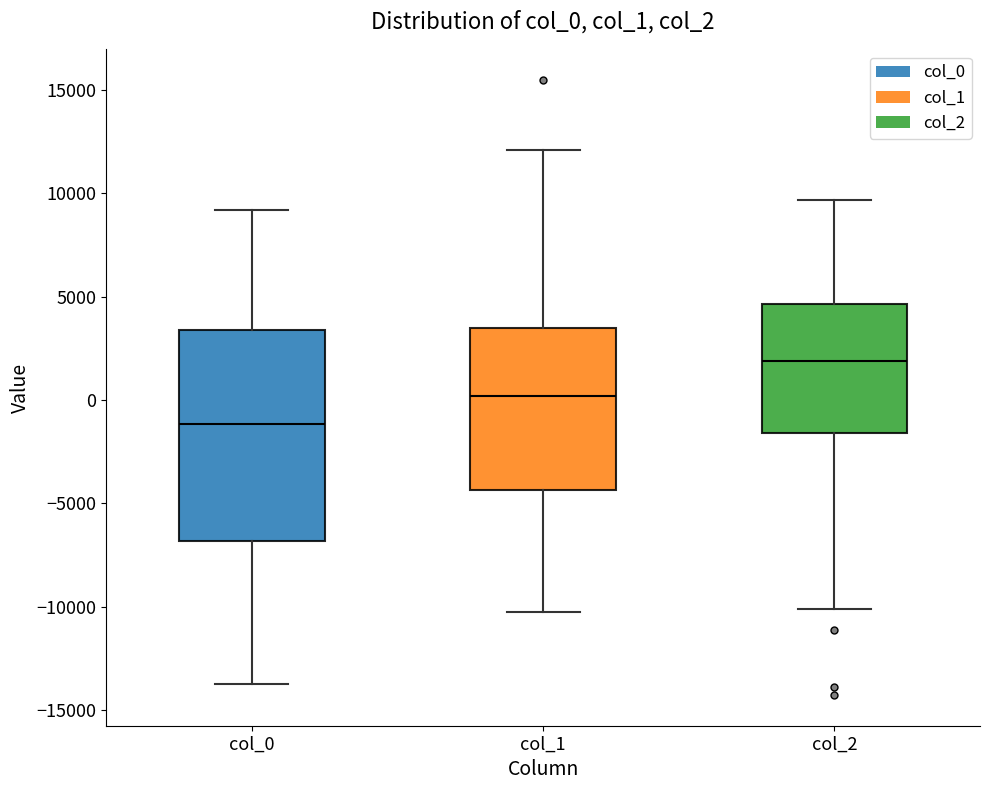

Reading left to right, read every box against the y-axis: the position of its median line, the range the box covers, and the ends of its whiskers. The values are not printed on the chart, so give them approximately, as read against the axis.

col_0: median -1000, box -7000 to 3500, whiskers -13500 to 9000
col_1: median 0, box -4500 to 3500, whiskers -10500 to 12000
col_2: median 2000, box -1500 to 4500, whiskers -10000 to 9500